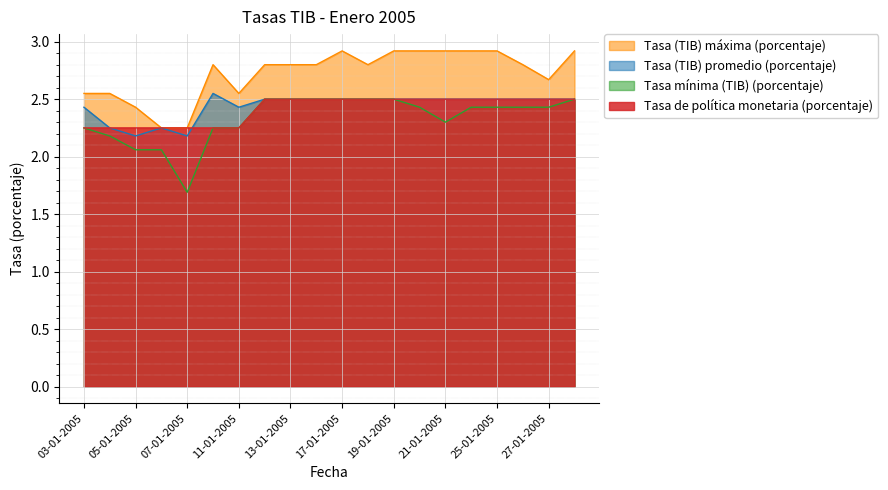

The value of Tasa (TIB) máxima (porcentaje) at 28-01-2005 is 4.2. True or false?

False